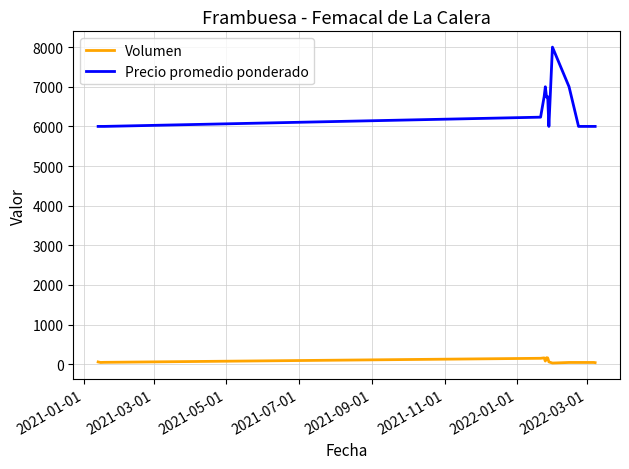

What is the difference between the maximum and minimum values in the Precio promedio ponderado series?

2000